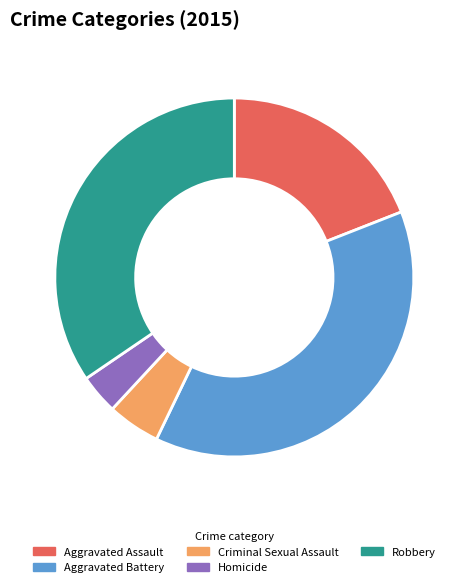

What is the ratio of the value at Robbery to the value at Aggravated Battery?

0.9